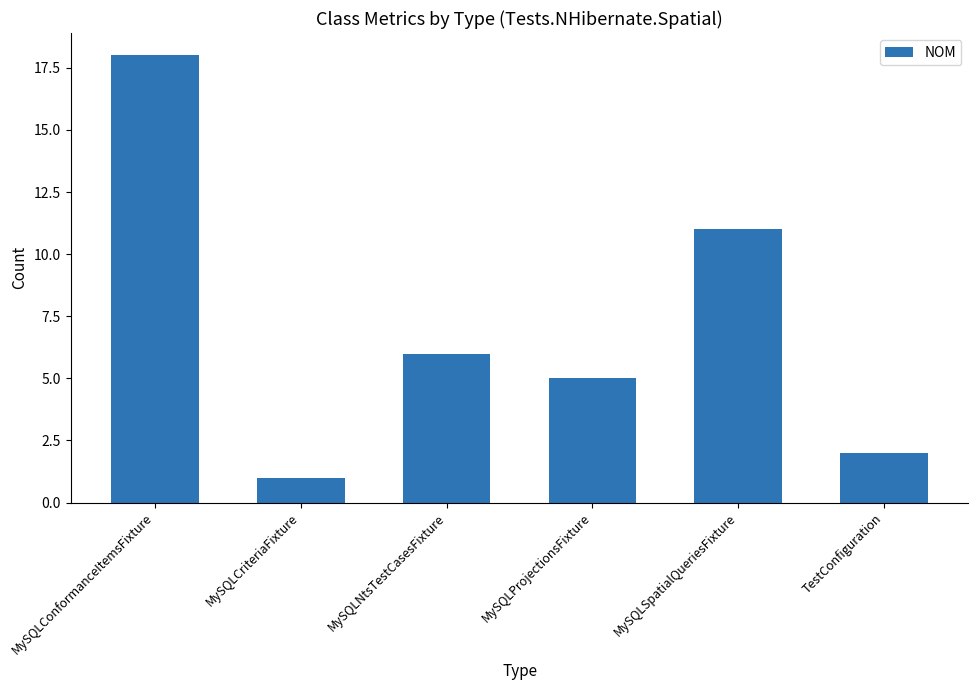

The chart shows a value of 18 at MySQLConformanceItemsFixture. True or false?

True